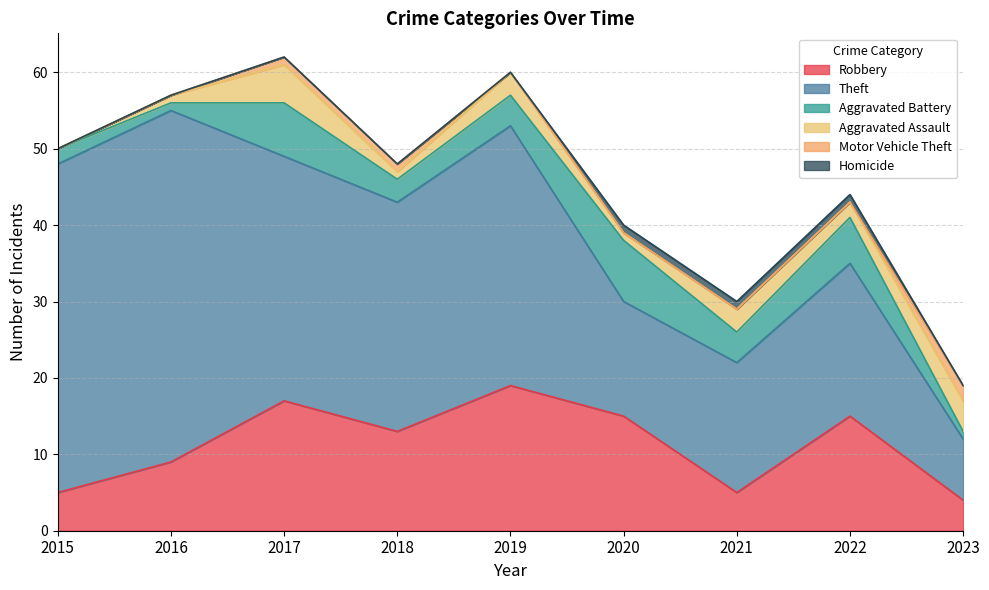

True or false: Robbery and Homicide cross at least once.

False